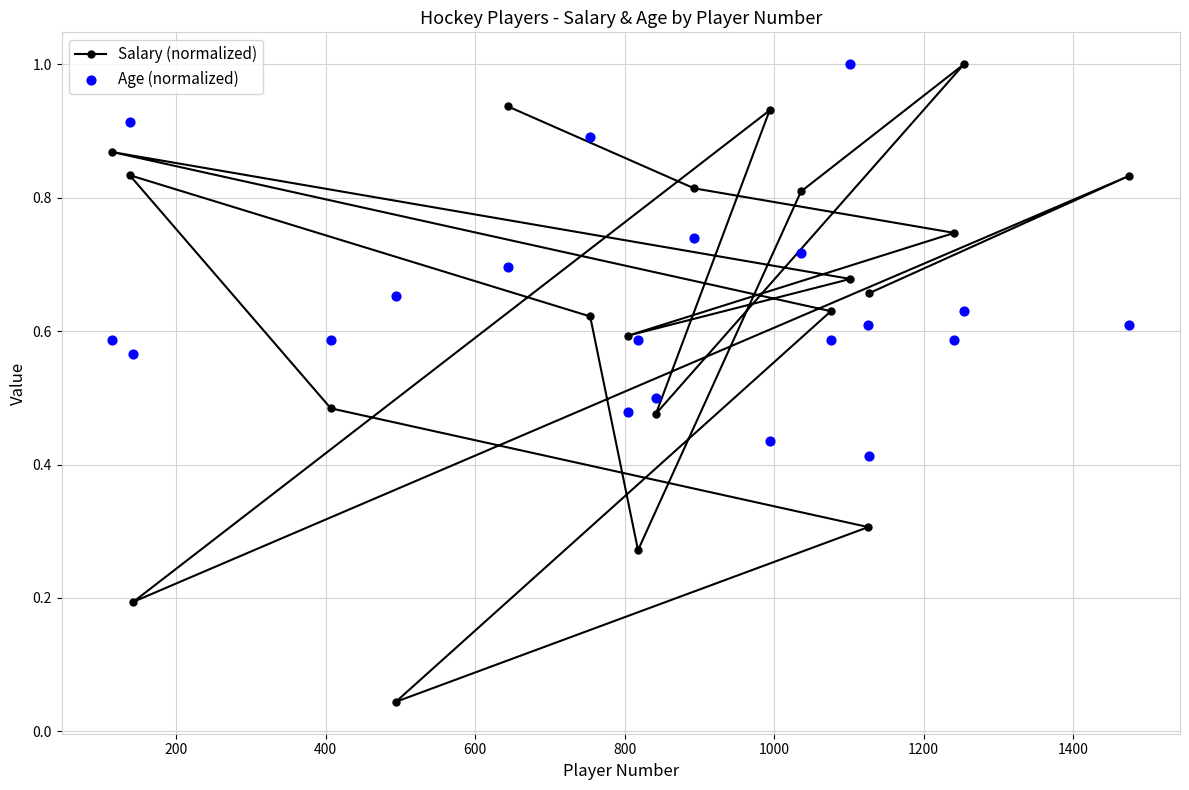

Which series has the widest spread of Y values?

Salary (normalized)